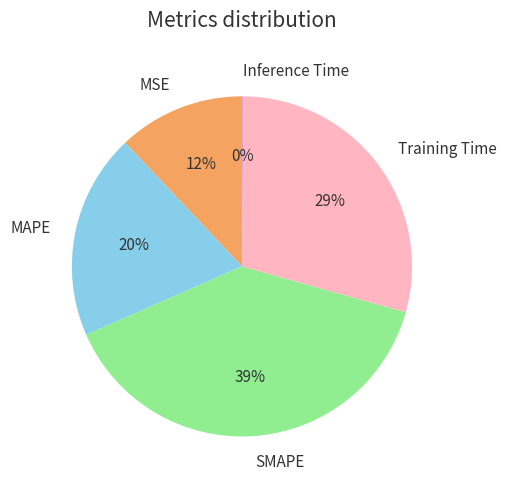

To the nearest percent, what percentage of the pie is MAPE?

20%